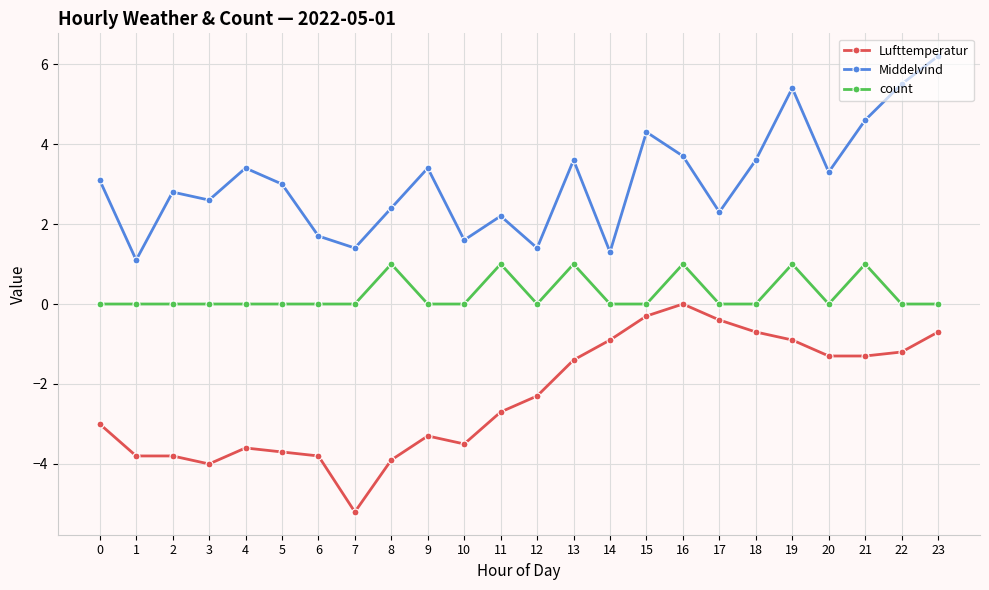

What is the difference between the second highest and second lowest values in the count series?

1.0